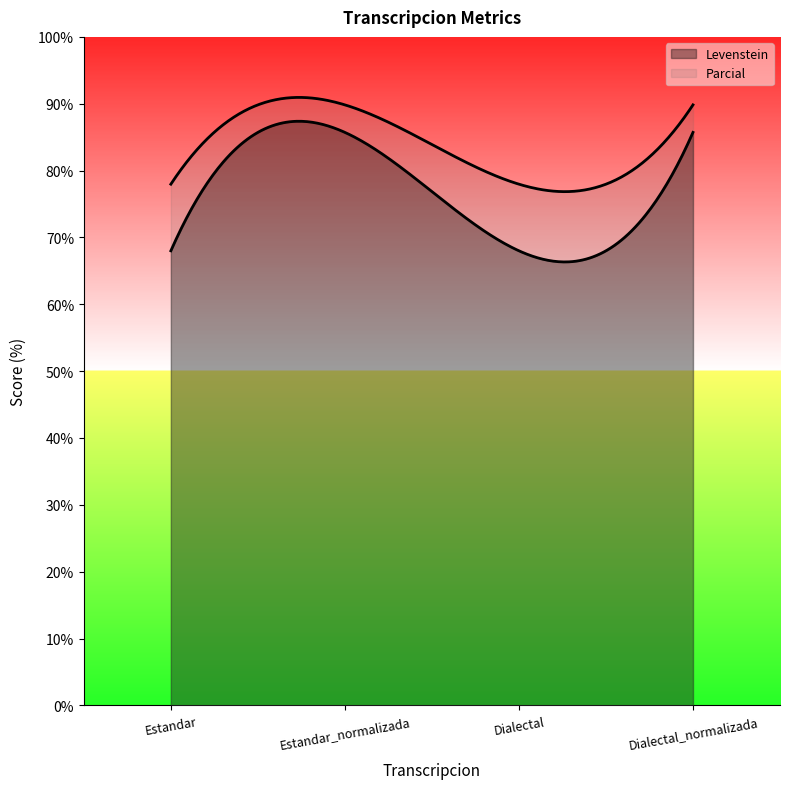

What is the difference between the maximum and minimum values in the Levenstein series?

17.7